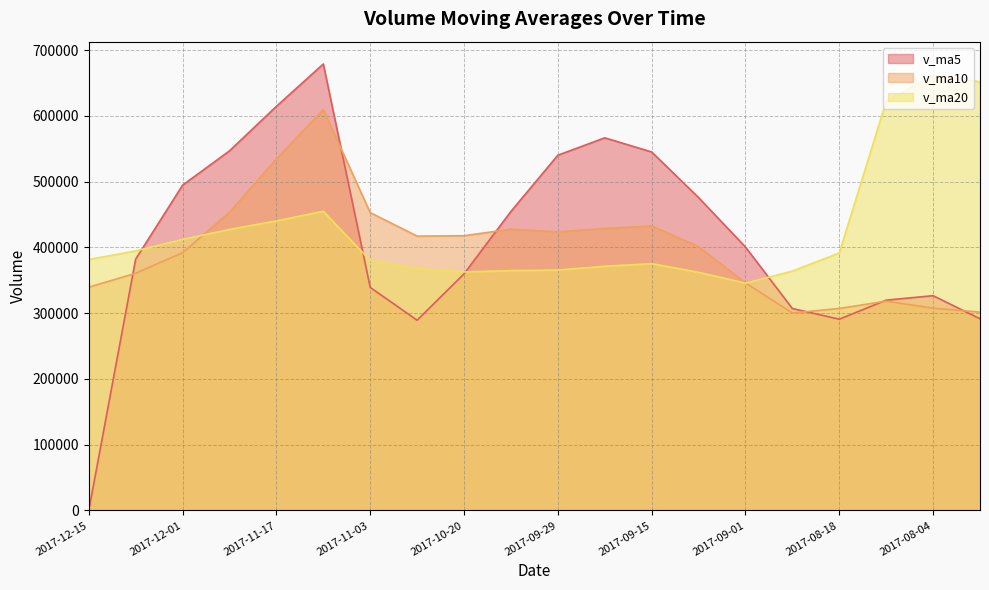

At which category is the sum across all series the highest?

2017-11-10